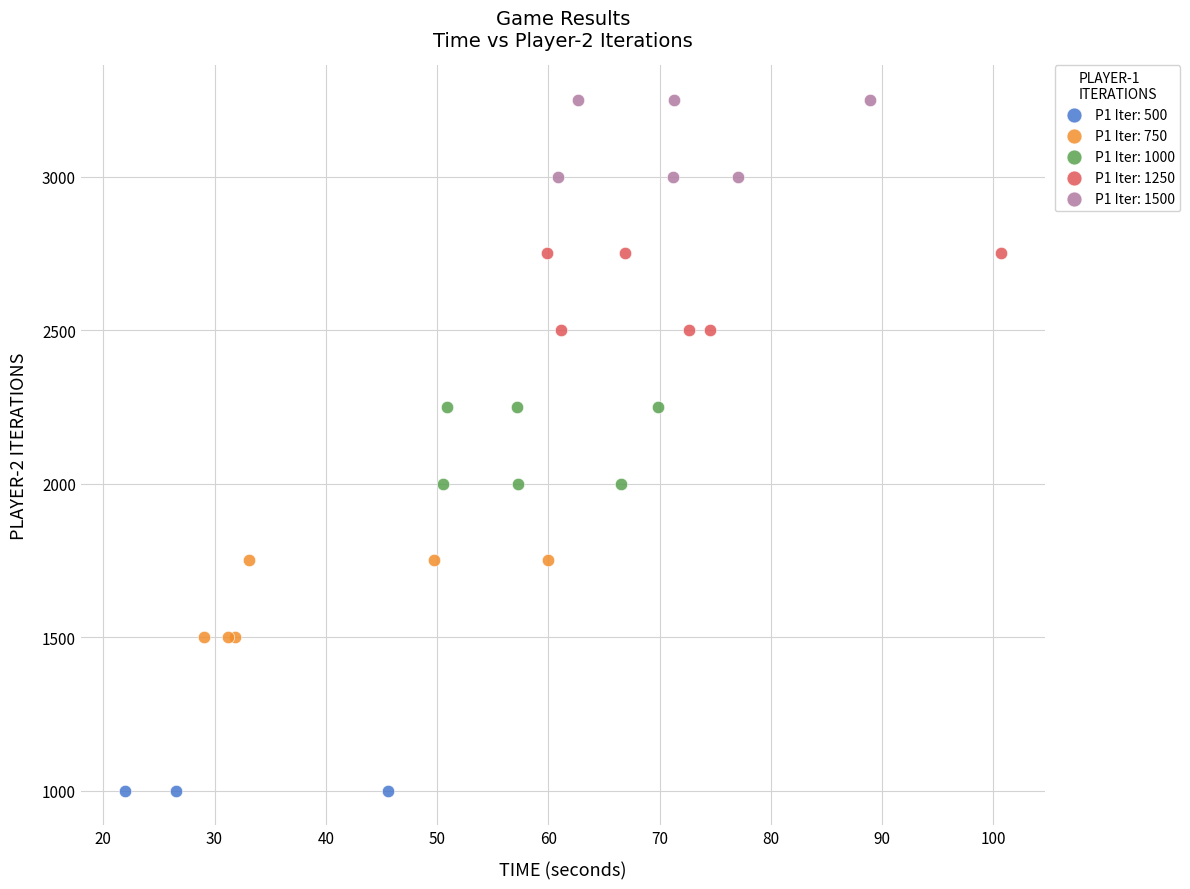

Which series reaches the minimum Y coordinate?

P1 Iter: 500